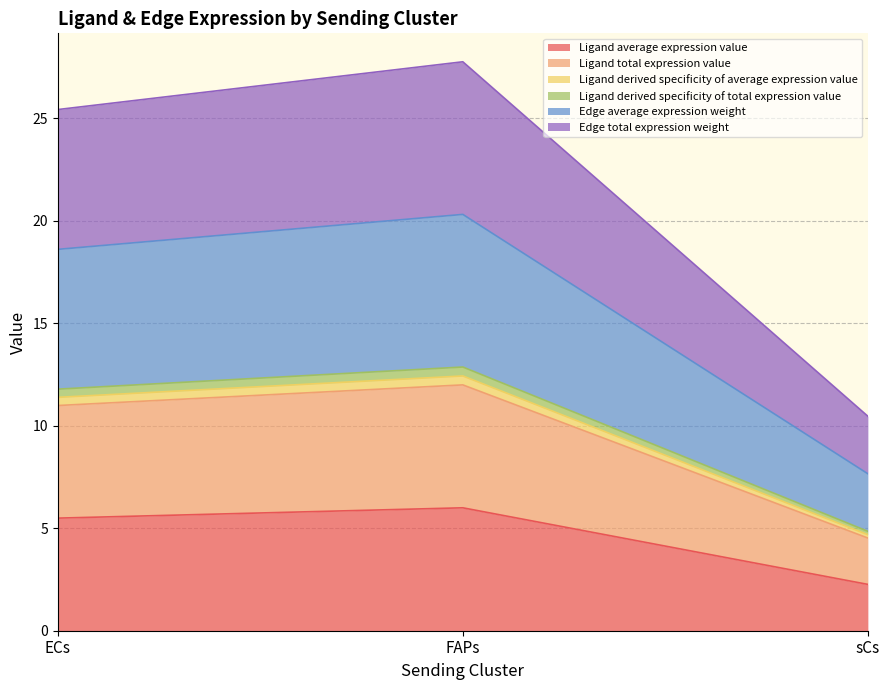

At which label is Ligand total expression value closest to 8?

ECs